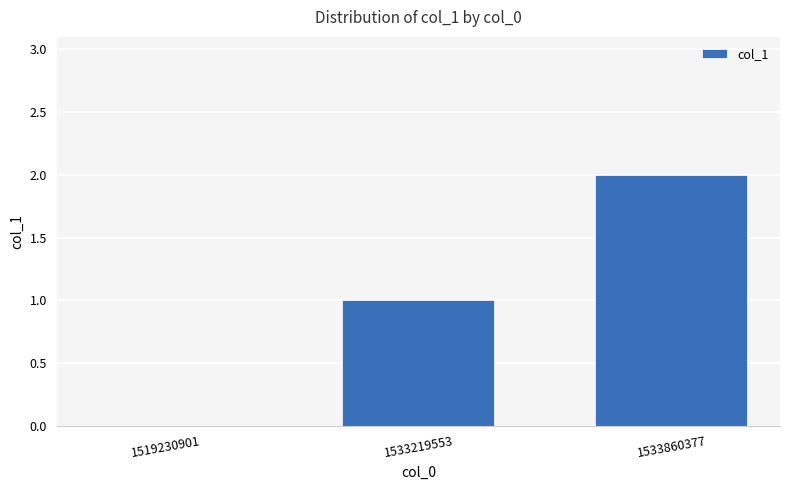

Which category has the highest value across all series?

1533860377